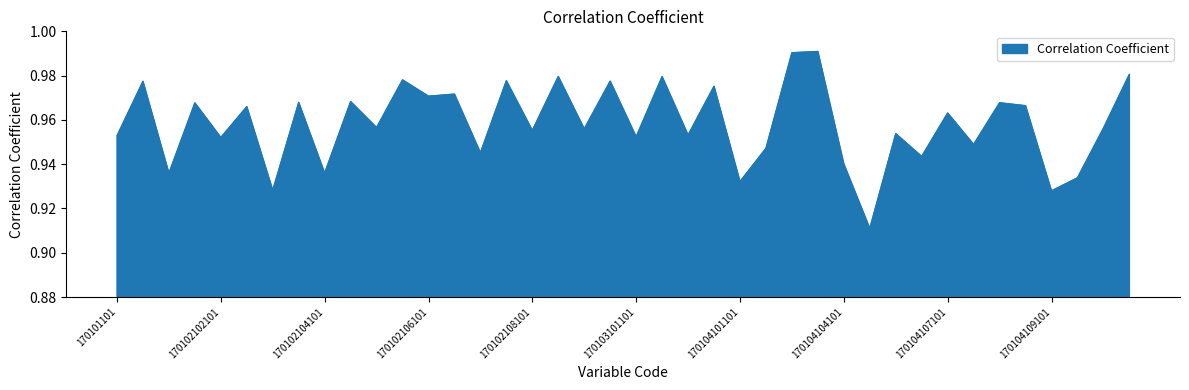

Which label corresponds to the smallest value in the chart?

170104105102